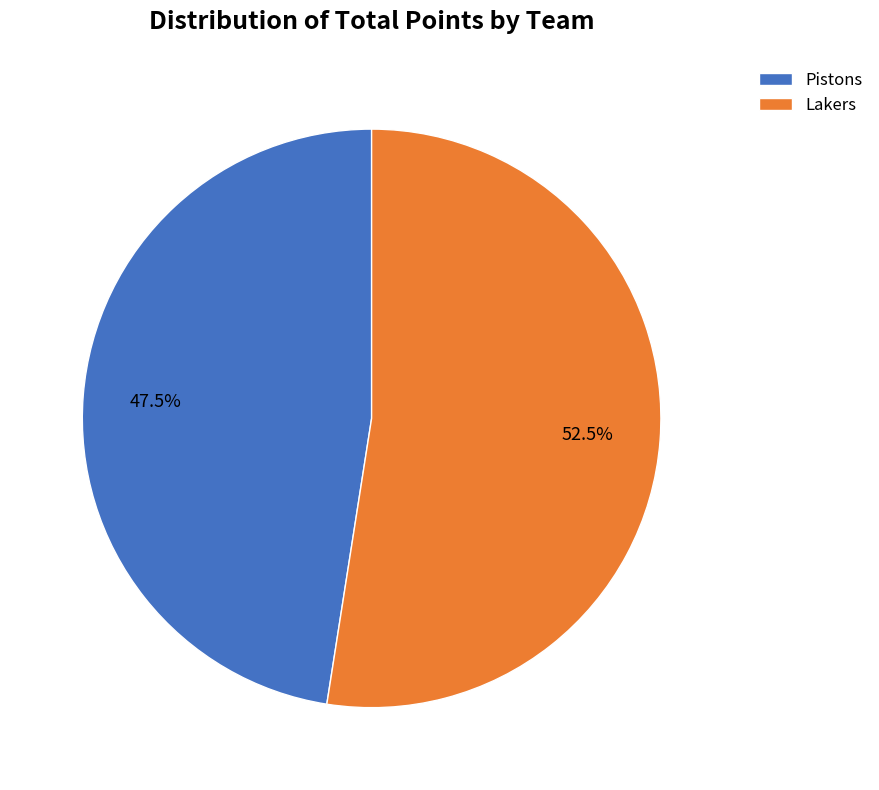

Is Pistons the majority of the pie?

No